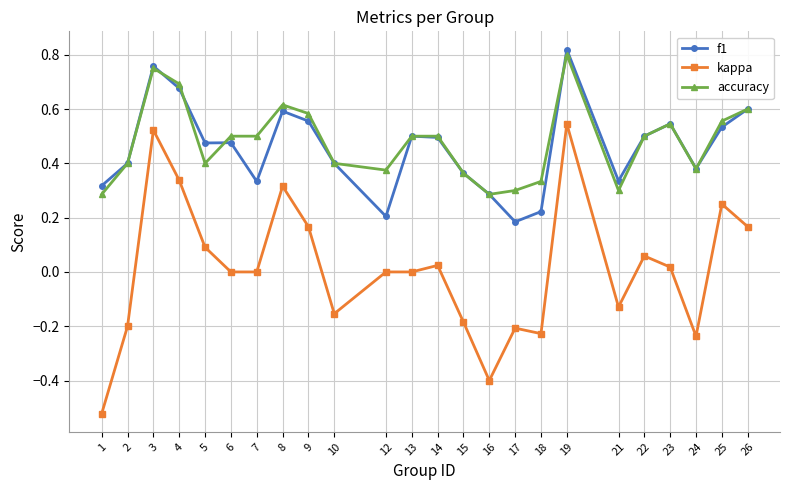

Between 17 and 21, which series saw the biggest shift?

f1